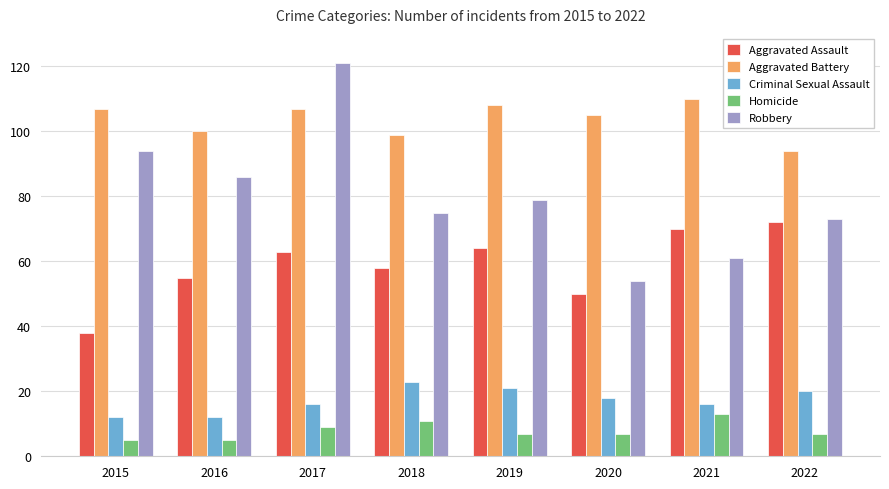

What is the difference between the Aggravated Assault values at 2020 and 2018?

8